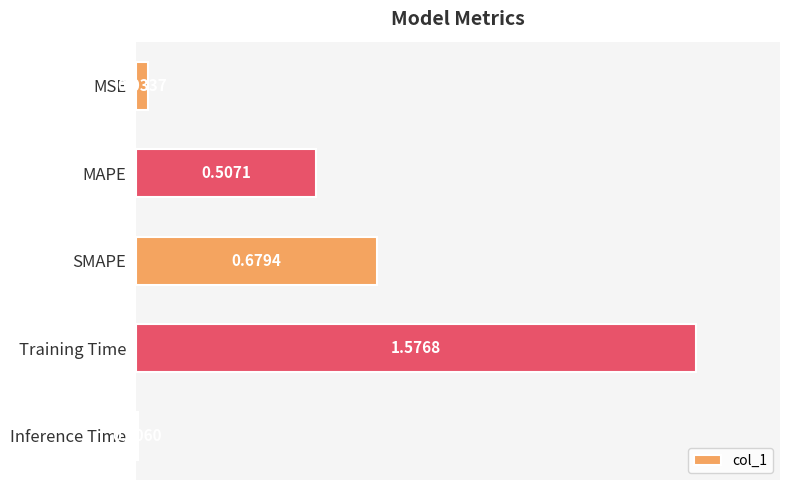

What is the label of the 1st bar from the bottom?

Inference Time